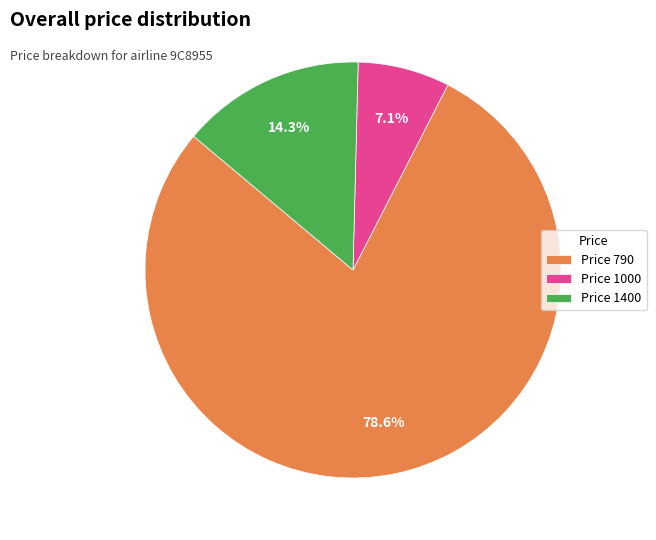

Rank the categories by value from highest to lowest.

Price 790, Price 1400, Price 1000